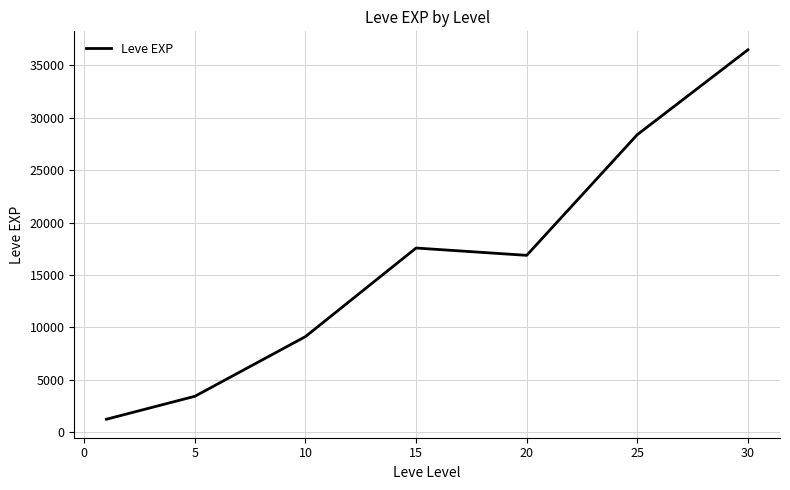

What is the average value?

16148.5